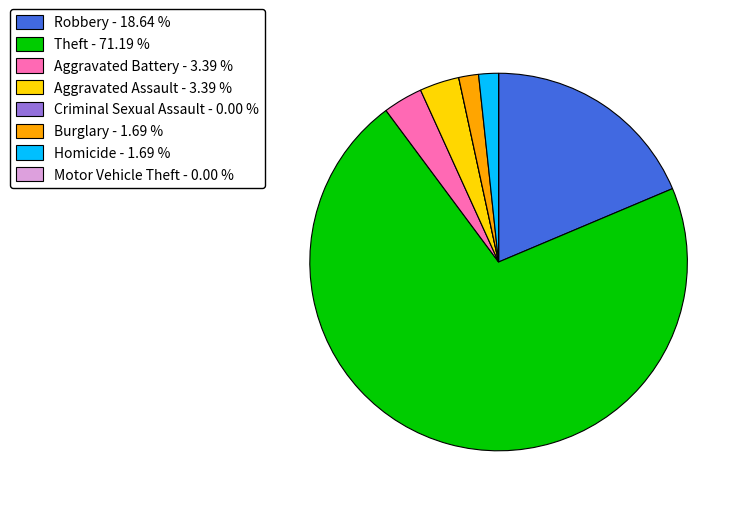

Is there a majority slice in this chart?

Yes